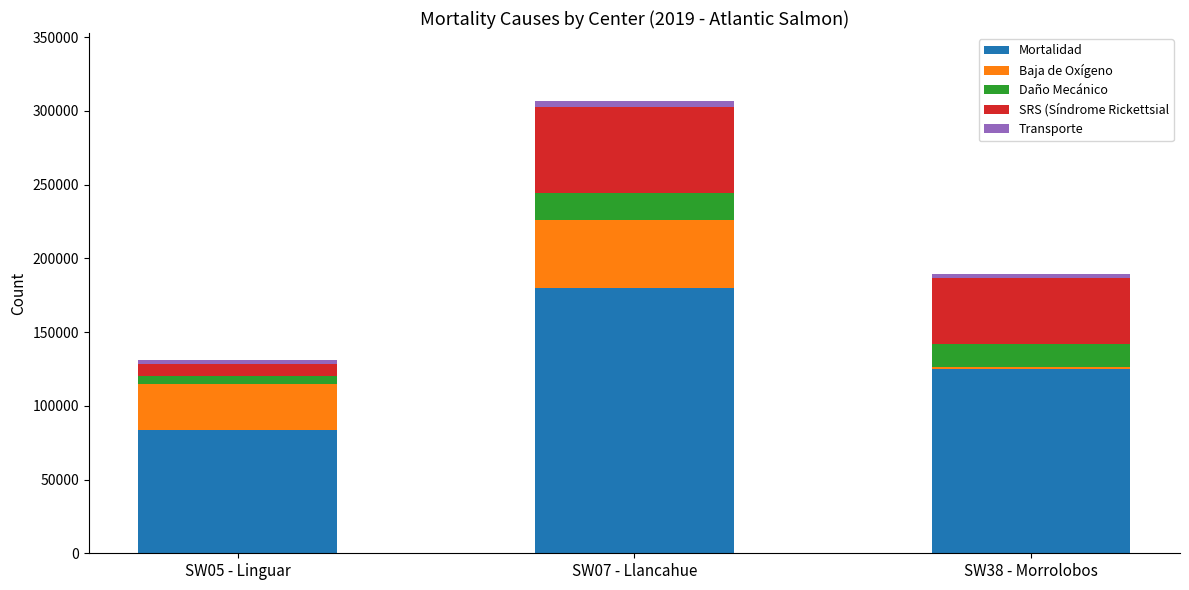

How many categories are shown in the chart?

3